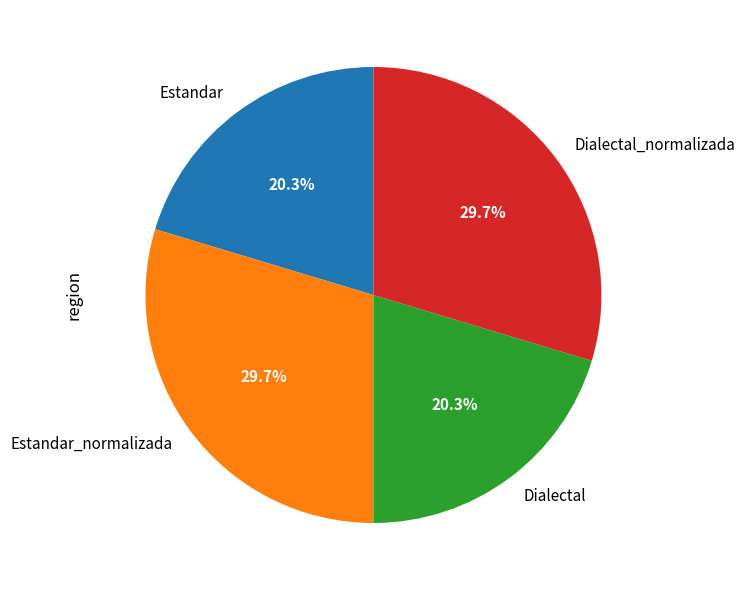

How much of the chart is everything except Estandar_normalizada?

70.3%